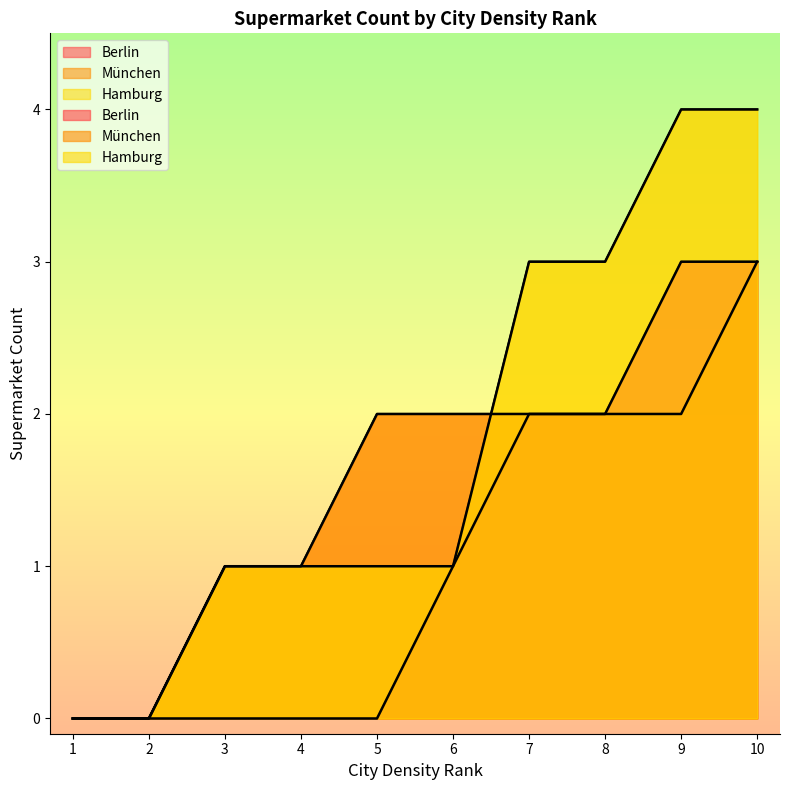

True or false: Berlin has more than 1 points higher than both neighbors.

False